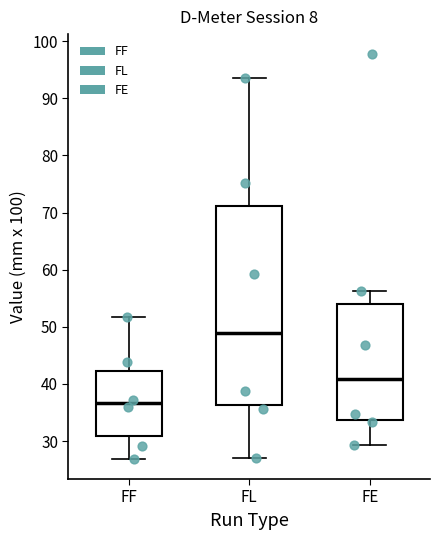

Where is the upper edge of the box for FL on the y-axis? The values are not printed on the chart, so give them approximately, as read against the axis.

71